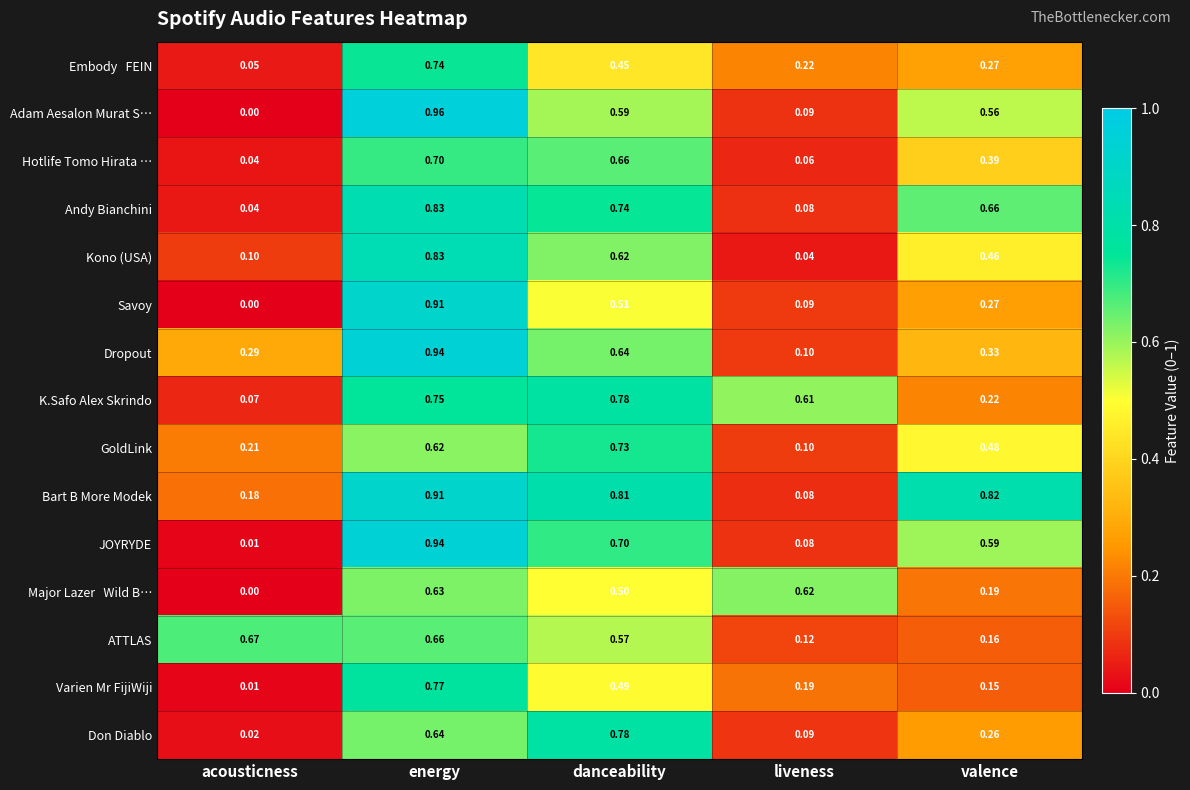

Which category has the lowest value in the Kono (USA) series?

liveness